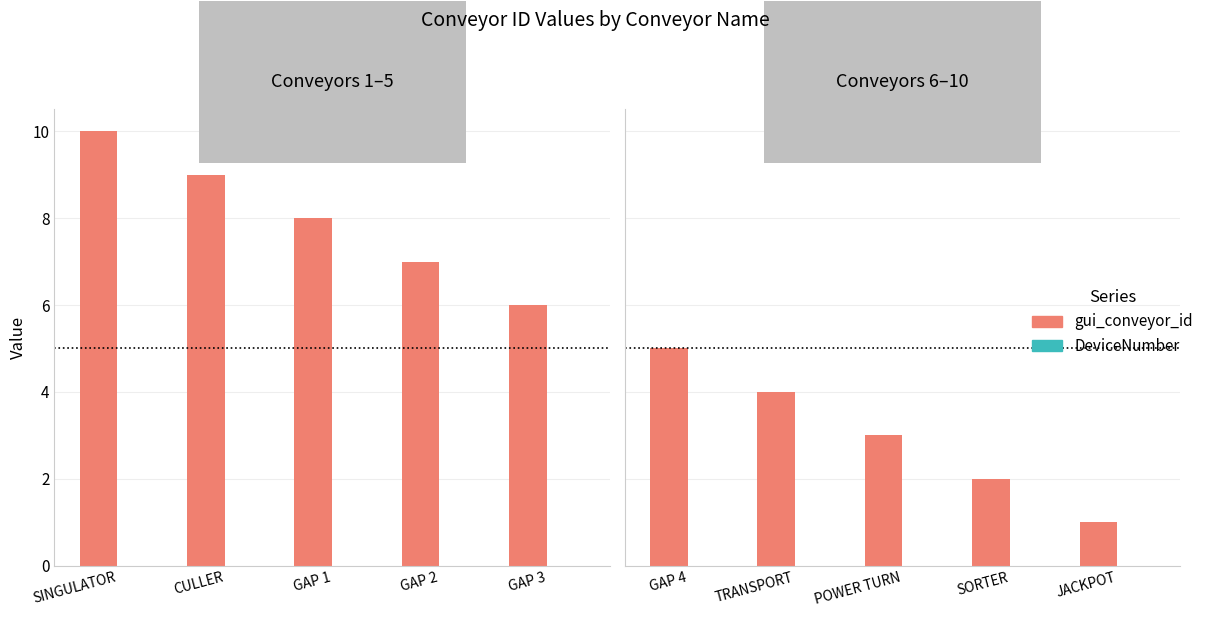

Count the number of data series in this chart.

2